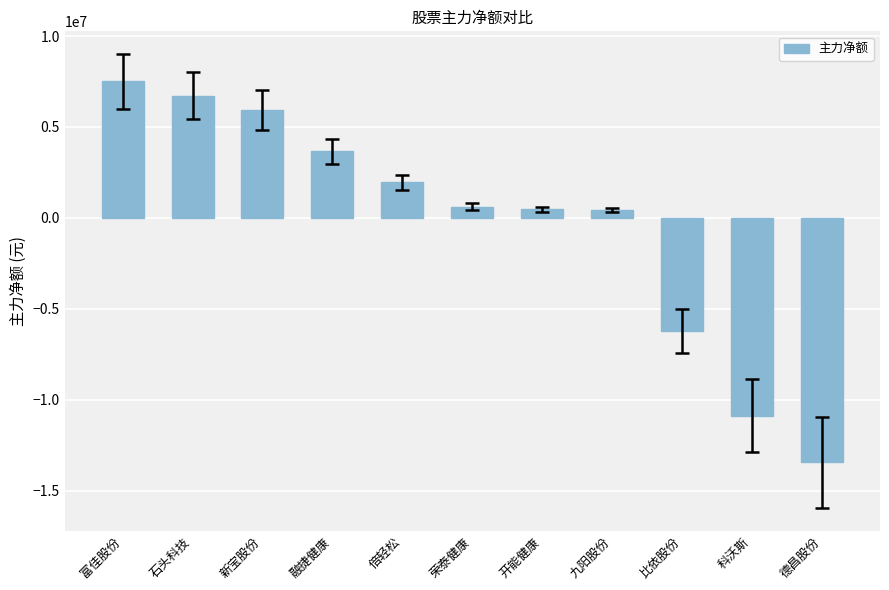

Are the bars horizontal?

No